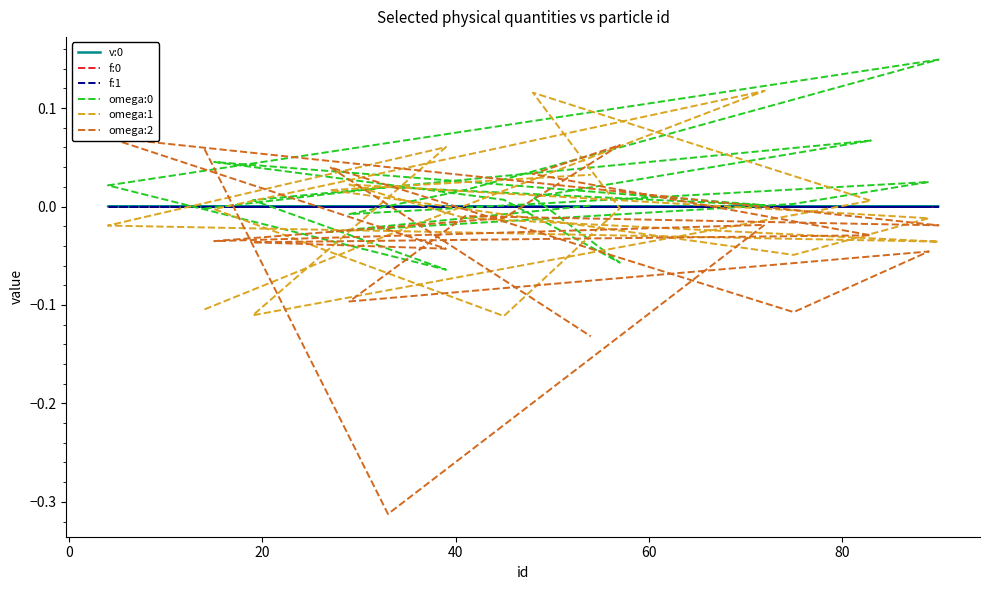

How many lines are shown in the chart?

6